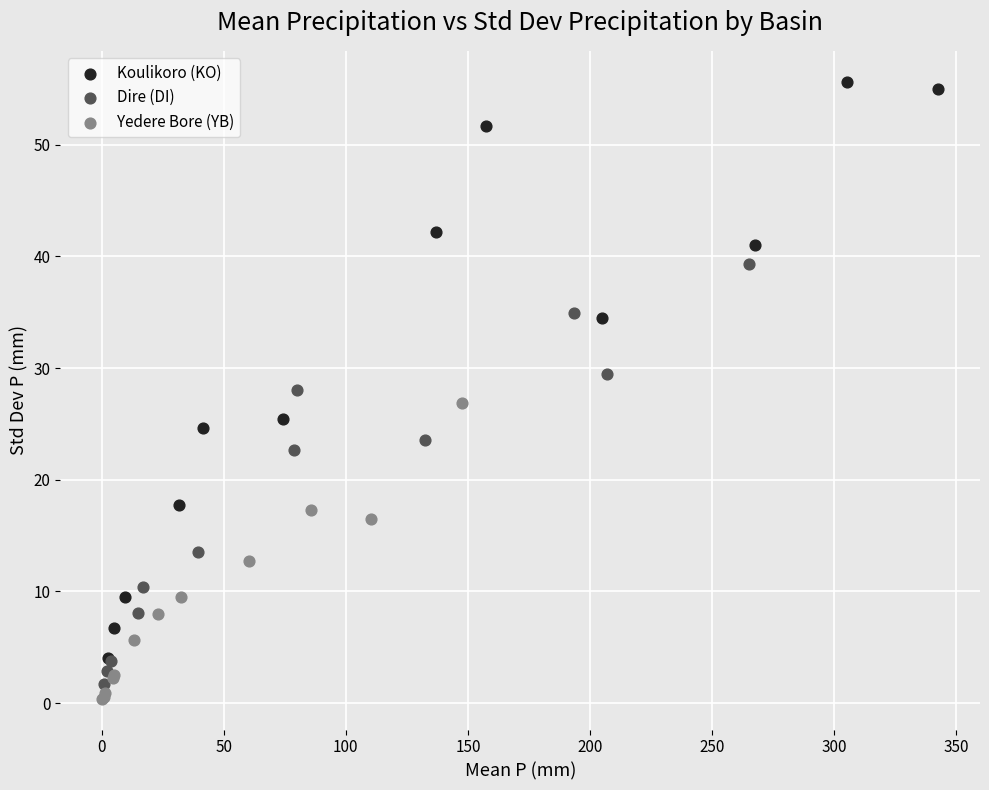

Which series has the widest spread of Y values?

Koulikoro (KO)